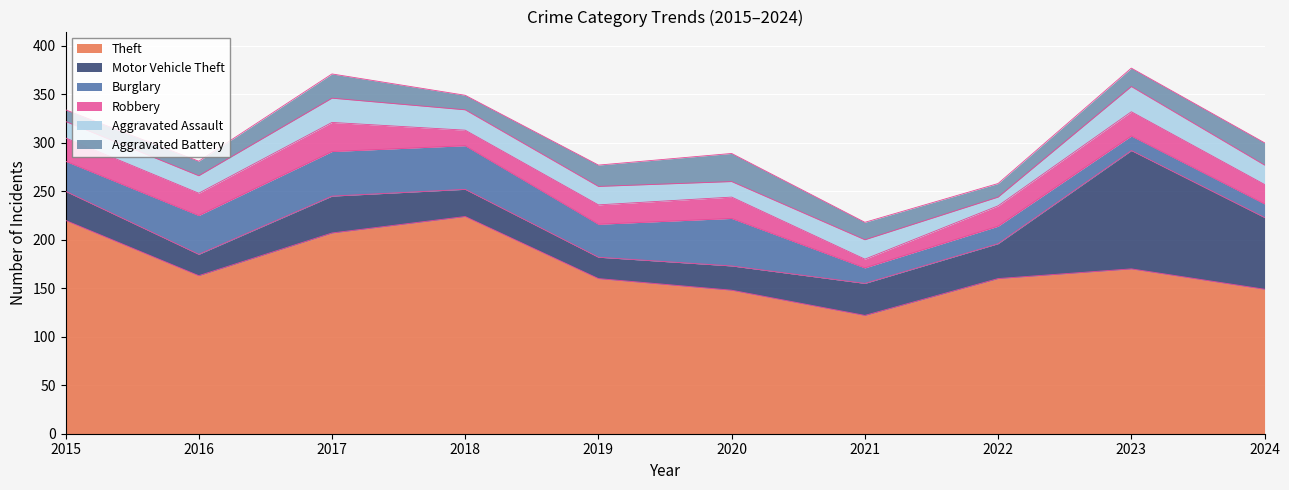

Does the chart display data point markers on the line(s)?

No